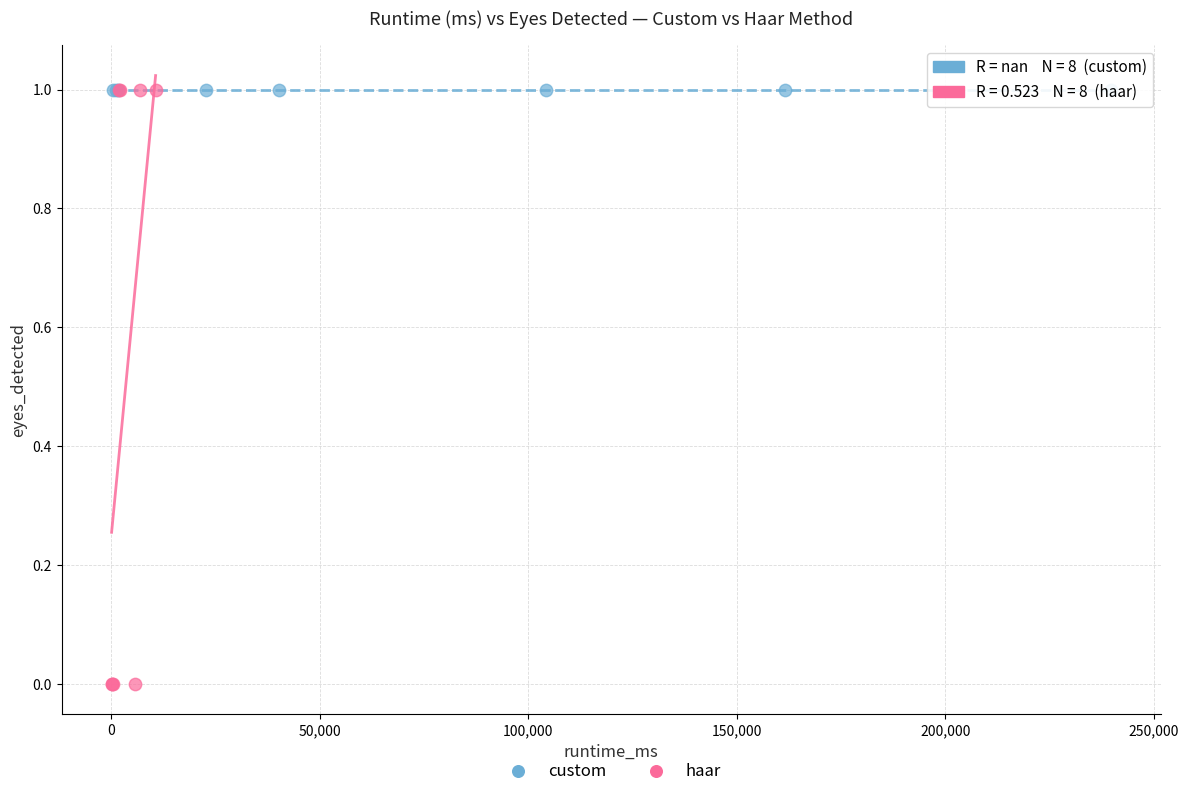

Which series reaches the minimum Y coordinate?

haar